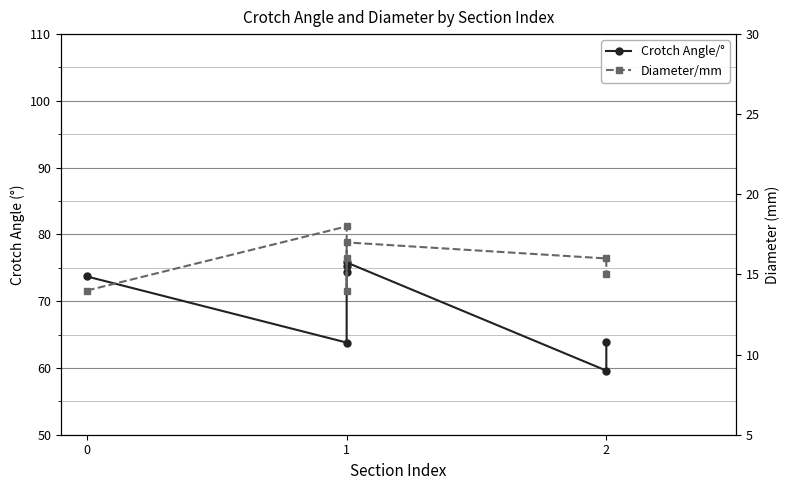

Reading left to right, transcribe all the data shown in this chart.

Crotch Angle/°: 73.7	63.8	75.3	74.4	75.8	59.6	63.9
Diameter/mm: 14.0	18.0	16.0	14.0	17.0	16.0	15.0